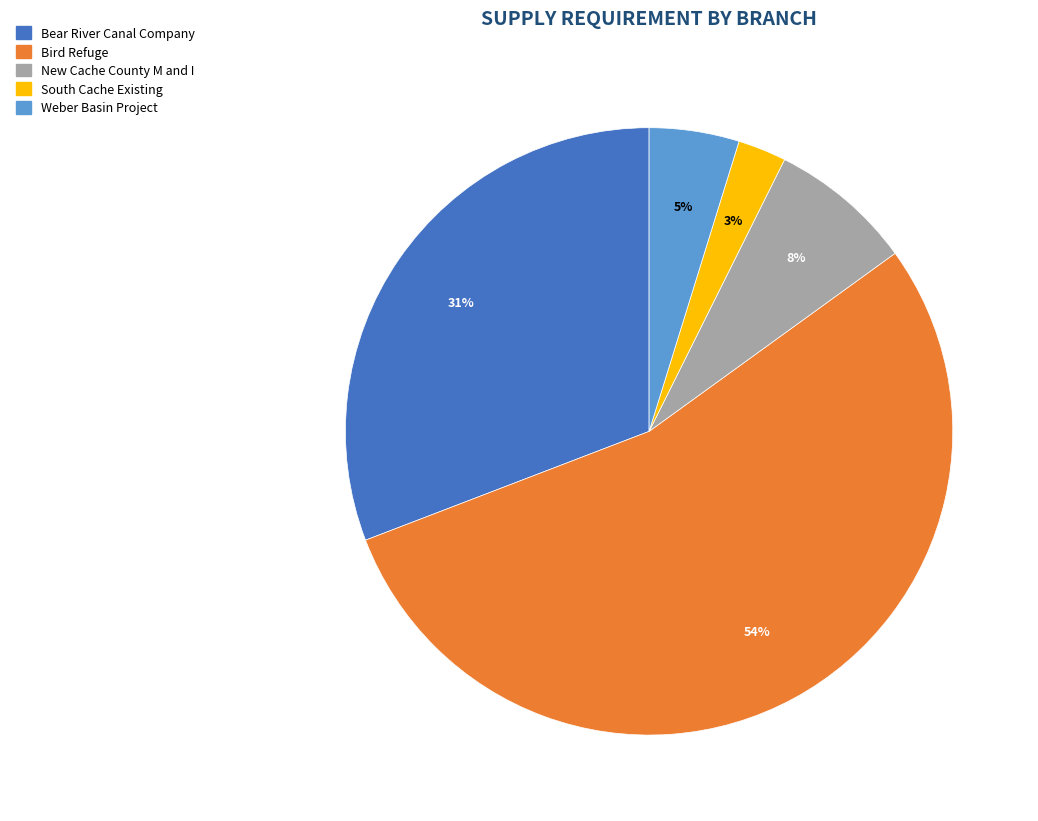

Is it true that Bird Refuge is 54% of the pie?

True